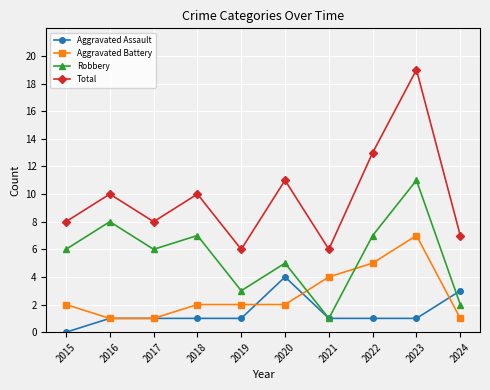

The Aggravated Battery series shows 1 at 2024. True or false?

True